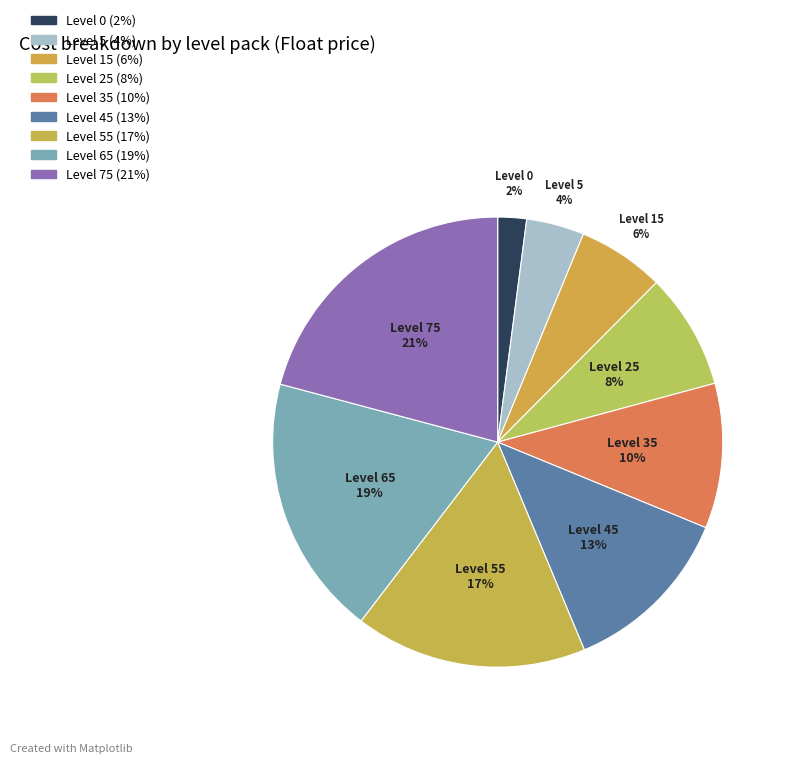

How many segments does this pie chart have?

9